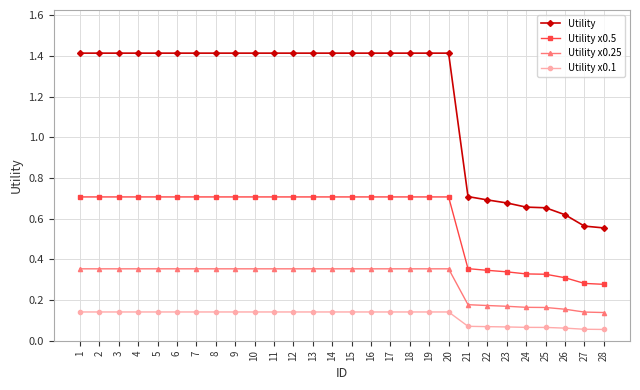

The Utility x0.25 series shows 0.6 at 15. True or false?

False